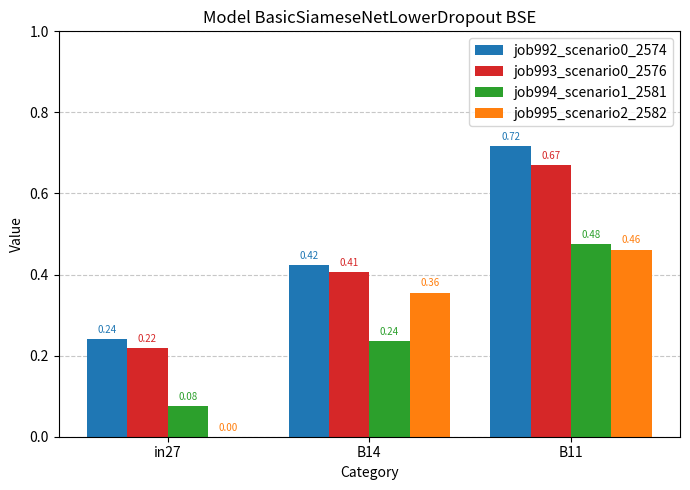

What is the sum of all job994_scenario1_2581 values?

0.8